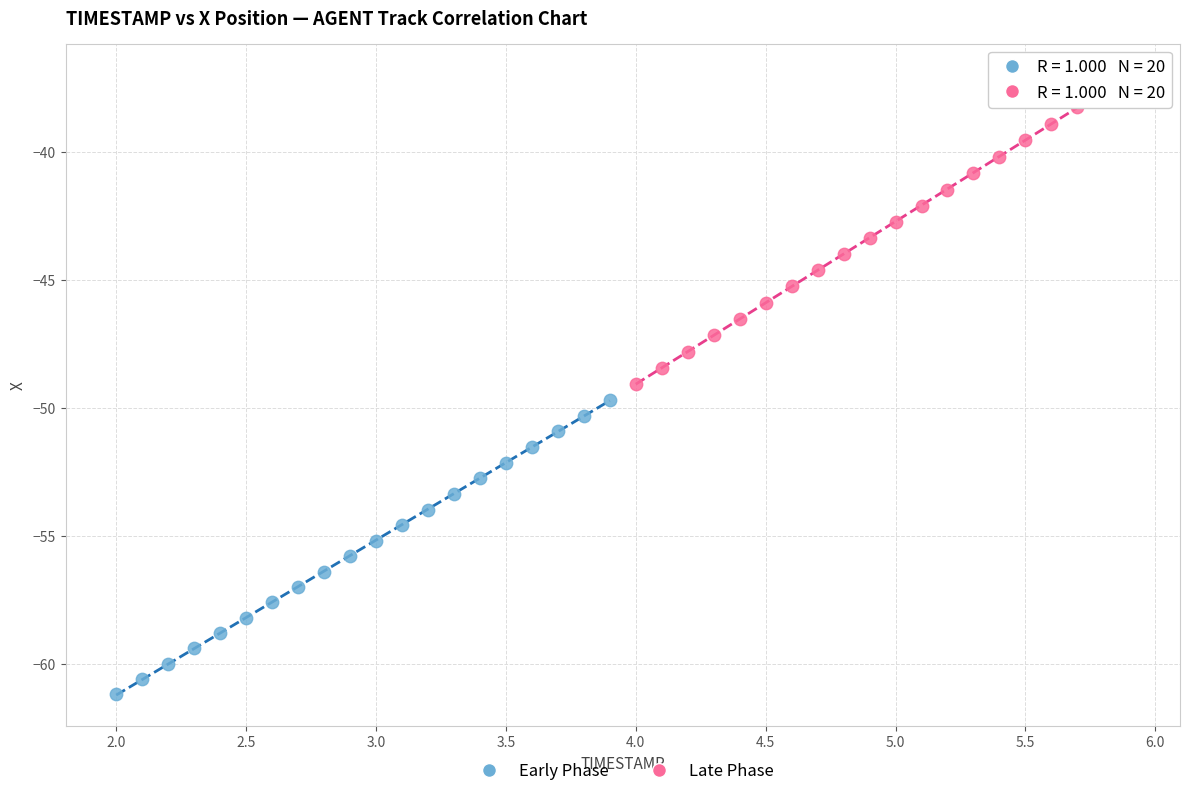

Which series contains the lowest Y value?

Early Phase